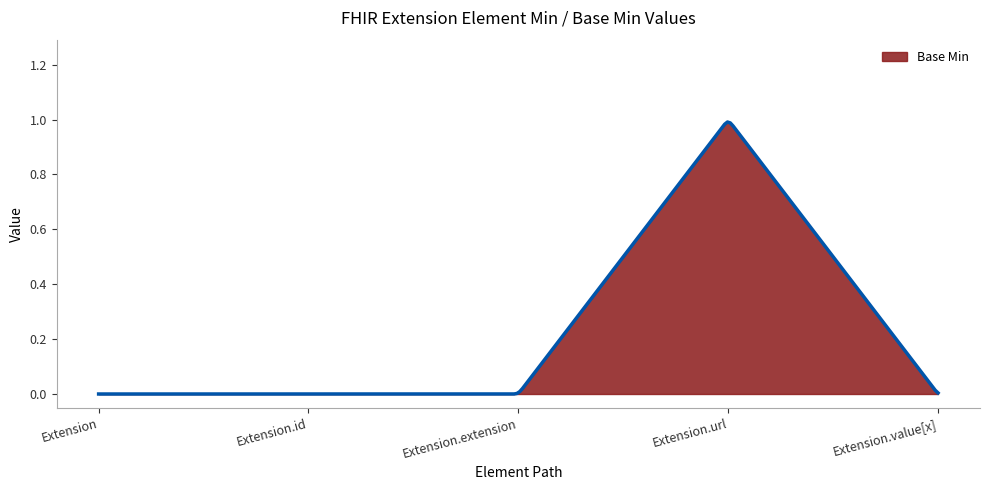

What is the sum of all values?

74.7